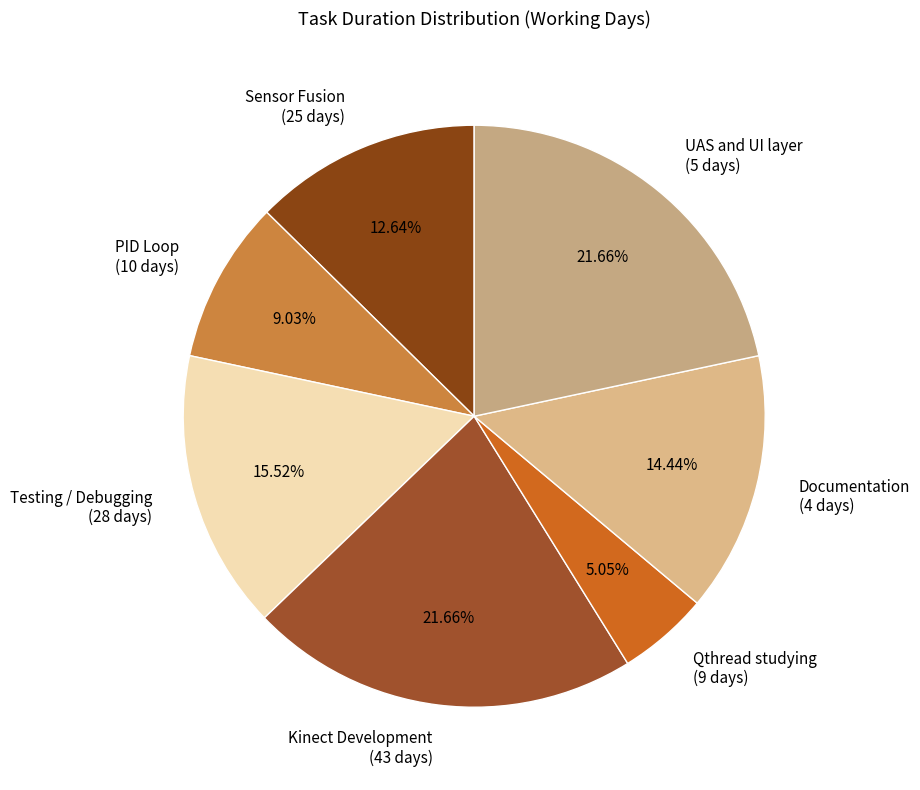

Is there a majority slice in this chart?

No